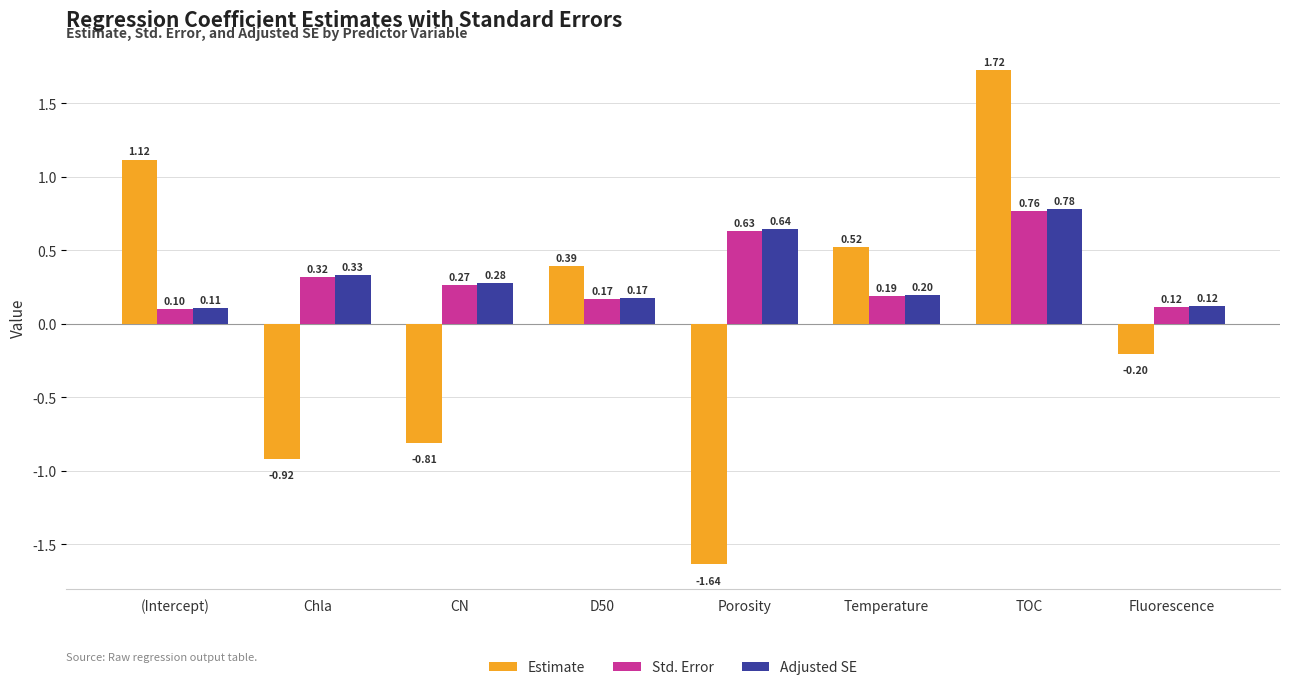

What is the total value across all series at TOC?

3.3